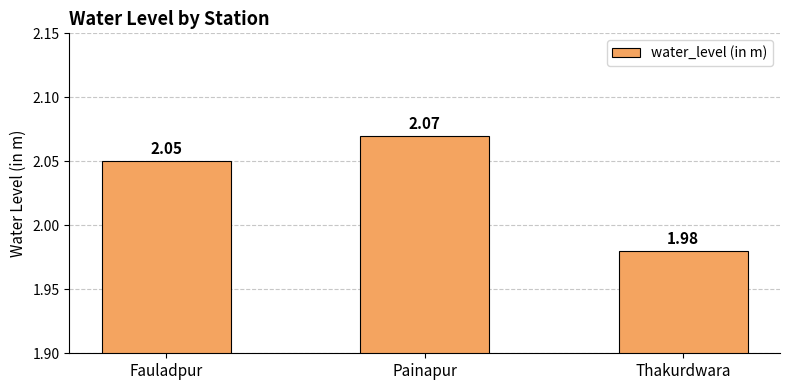

Between Fauladpur and Thakurdwara, which is larger?

Fauladpur